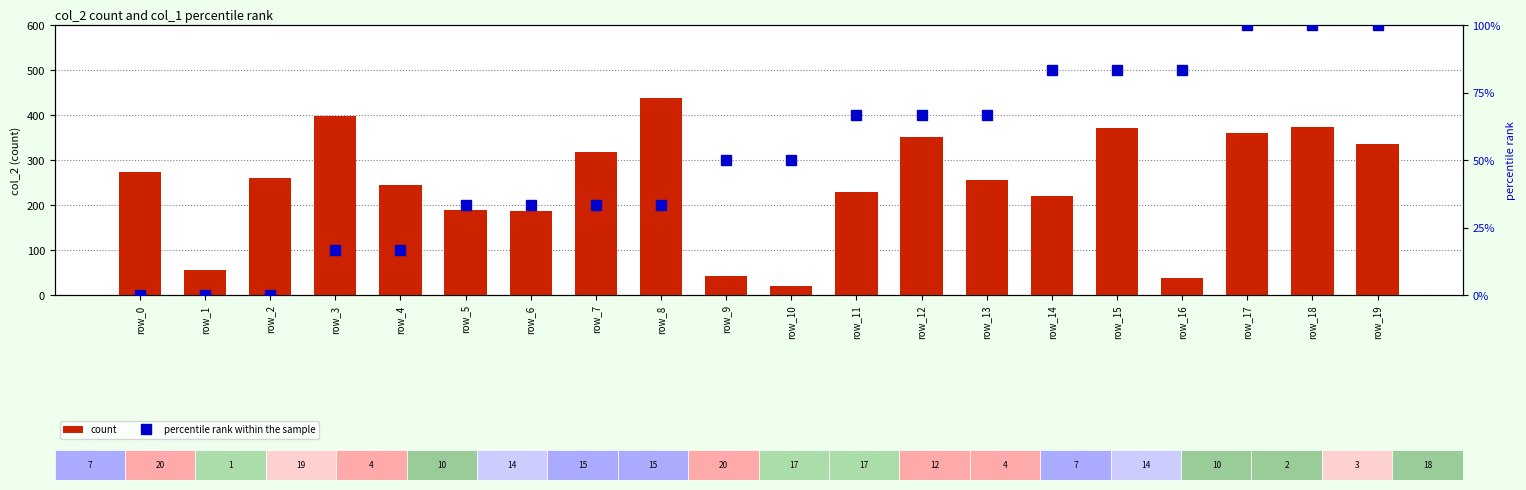

Which series changed the most between row_1 and row_5?

count